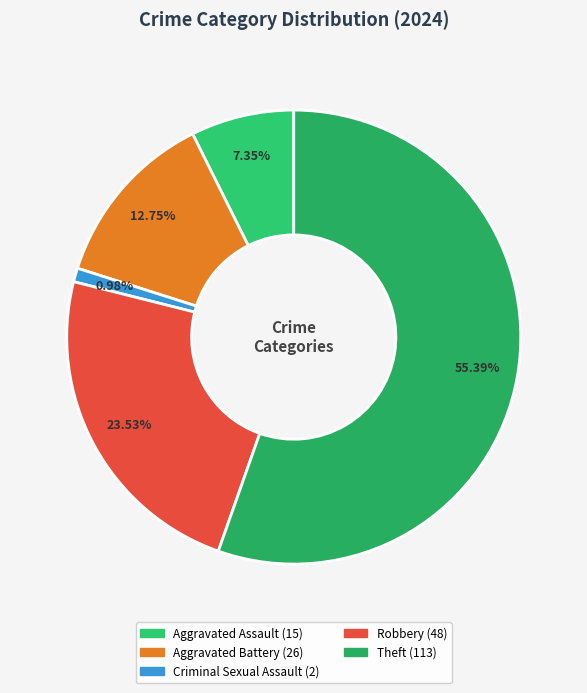

Is Robbery the majority of the pie?

No